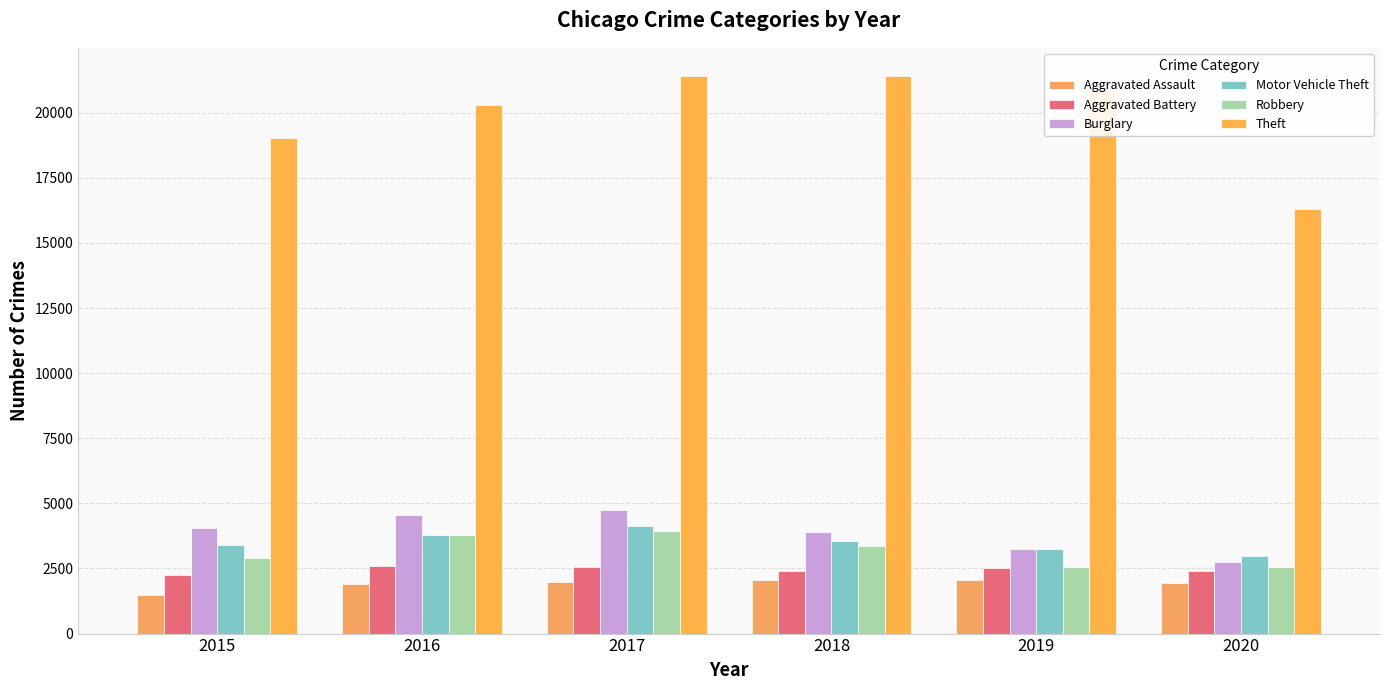

What is the total value across all series at 2018?

36675